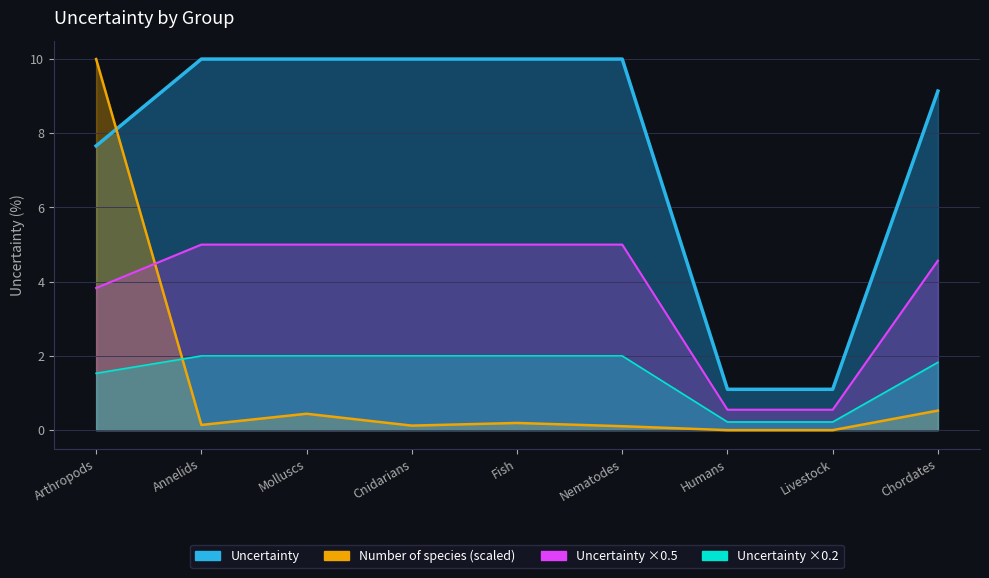

The chart shows a value of 4.4 at Cnidarians. True or false?

False